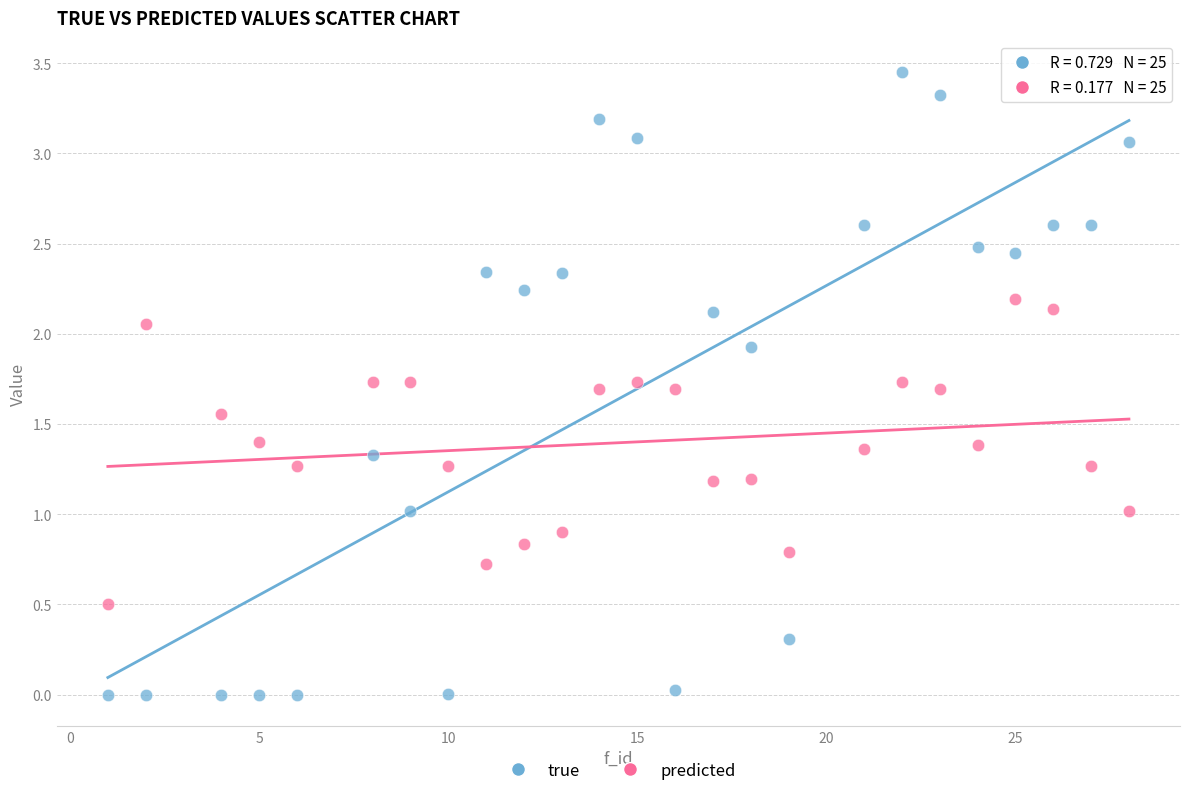

What is the X range (max minus min) for the scatter plot?

27.0